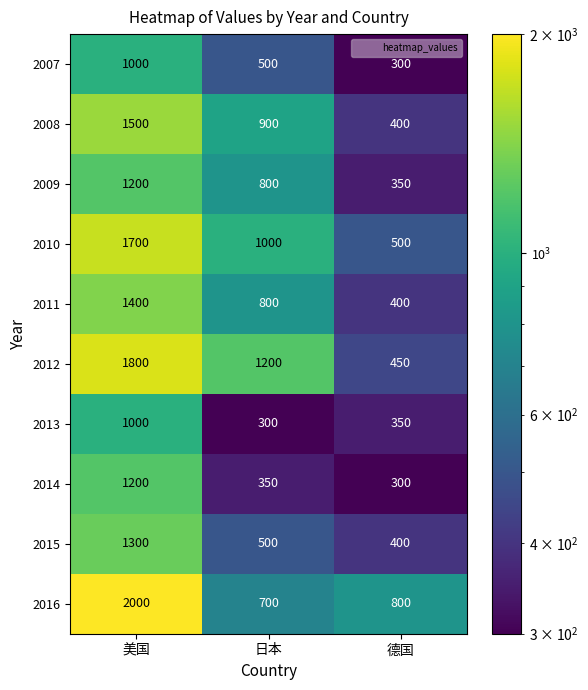

Reading left to right, what are all the values shown in this chart?

2007: 美国=1000	日本=500	德国=300
2008: 美国=1500	日本=900	德国=400
2009: 美国=1200	日本=800	德国=350
2010: 美国=1700	日本=1000	德国=500
2011: 美国=1400	日本=800	德国=400
2012: 美国=1800	日本=1200	德国=450
2013: 美国=1000	日本=300	德国=350
2014: 美国=1200	日本=350	德国=300
2015: 美国=1300	日本=500	德国=400
2016: 美国=2000	日本=700	德国=800